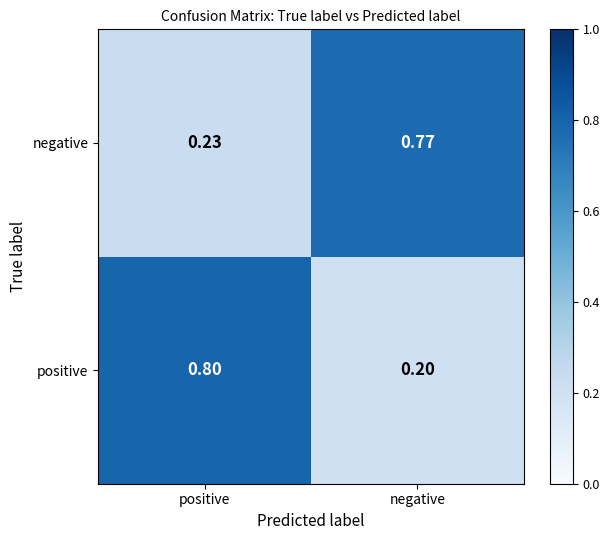

Is the value of positive at negative greater than the value of negative at negative?

No